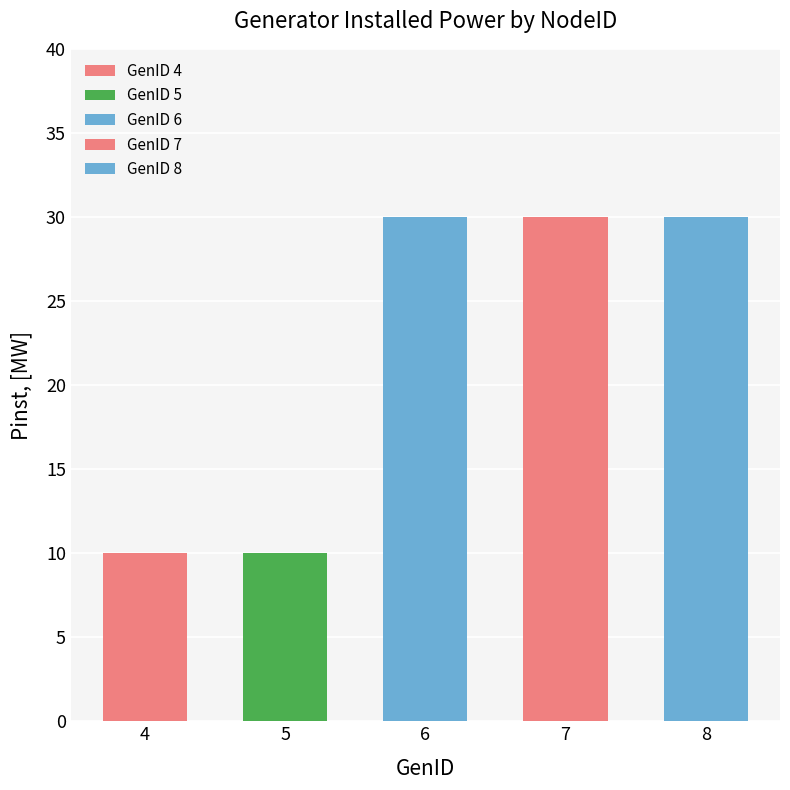

Which category has the lowest value in the Pinst, [MW] series?

4